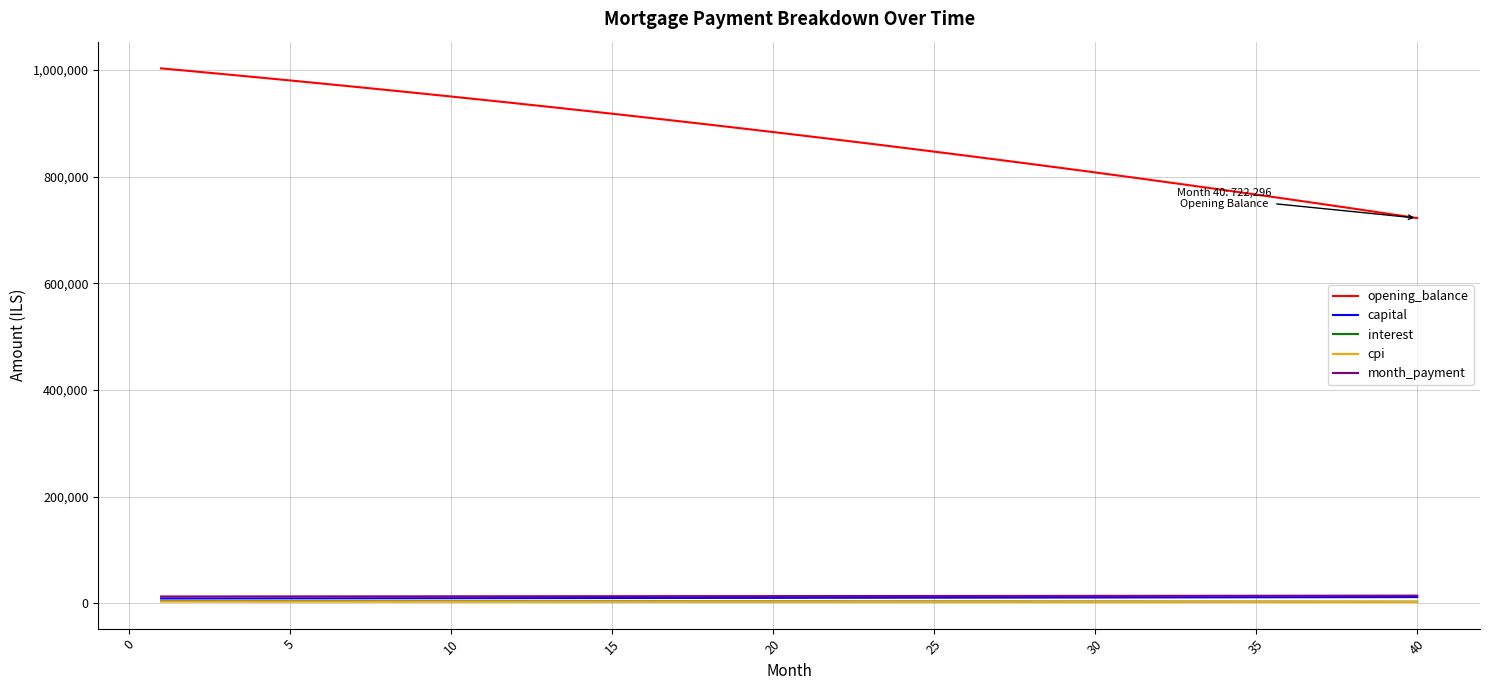

Which series has the largest total across all categories?

opening_balance